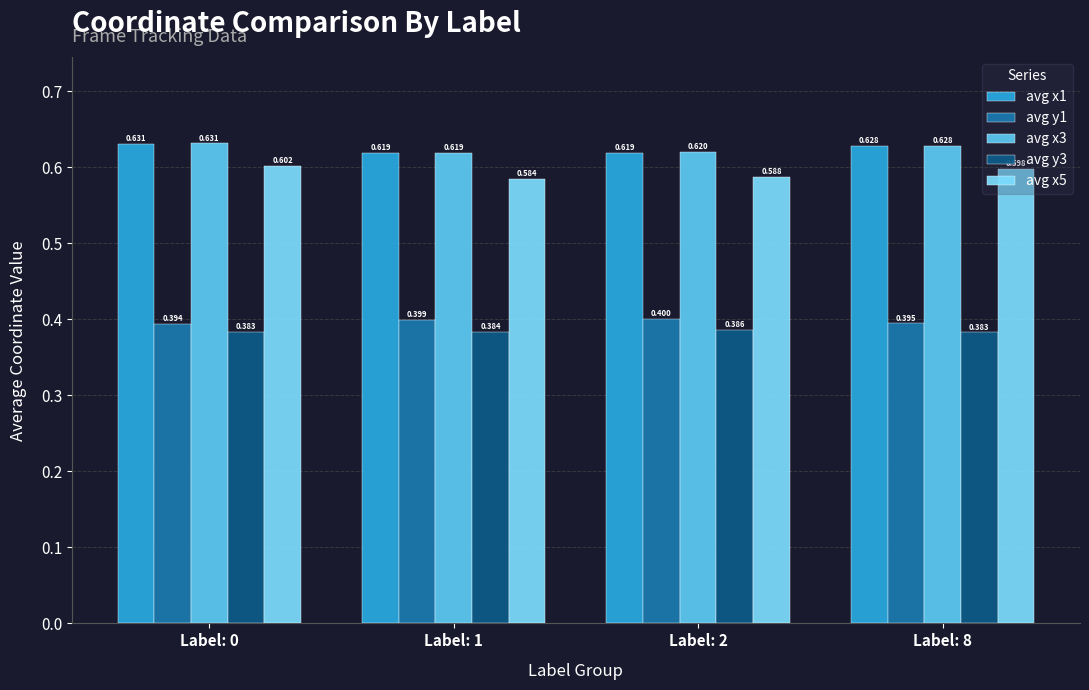

What are all the series names shown in the legend?

avg x1, avg y1, avg x3, avg y3, avg x5